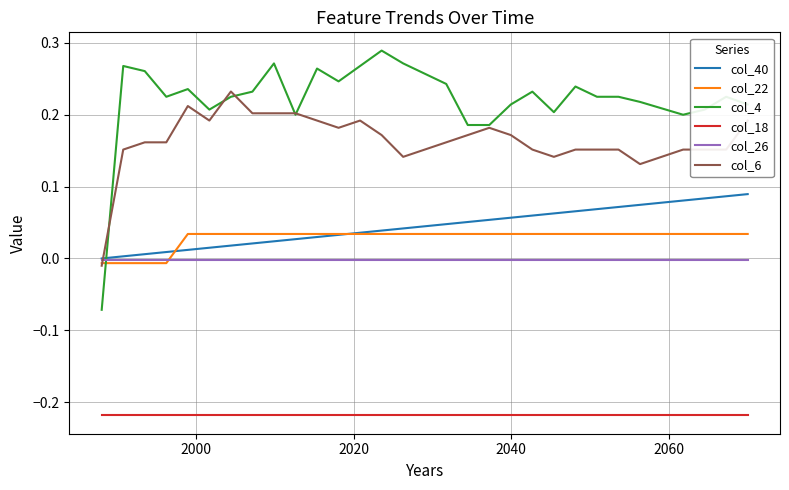

True or false: col_40 and col_18 intersect in this chart.

False